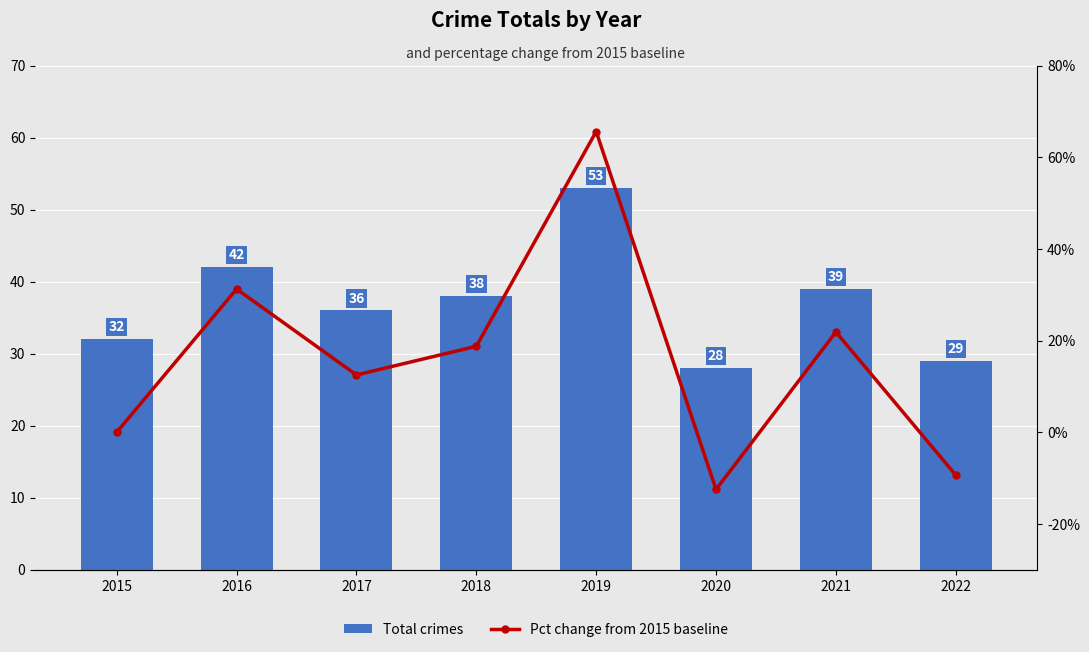

What is the value of the Pct change from 2015 baseline bar at the 2nd from the left?

31.2